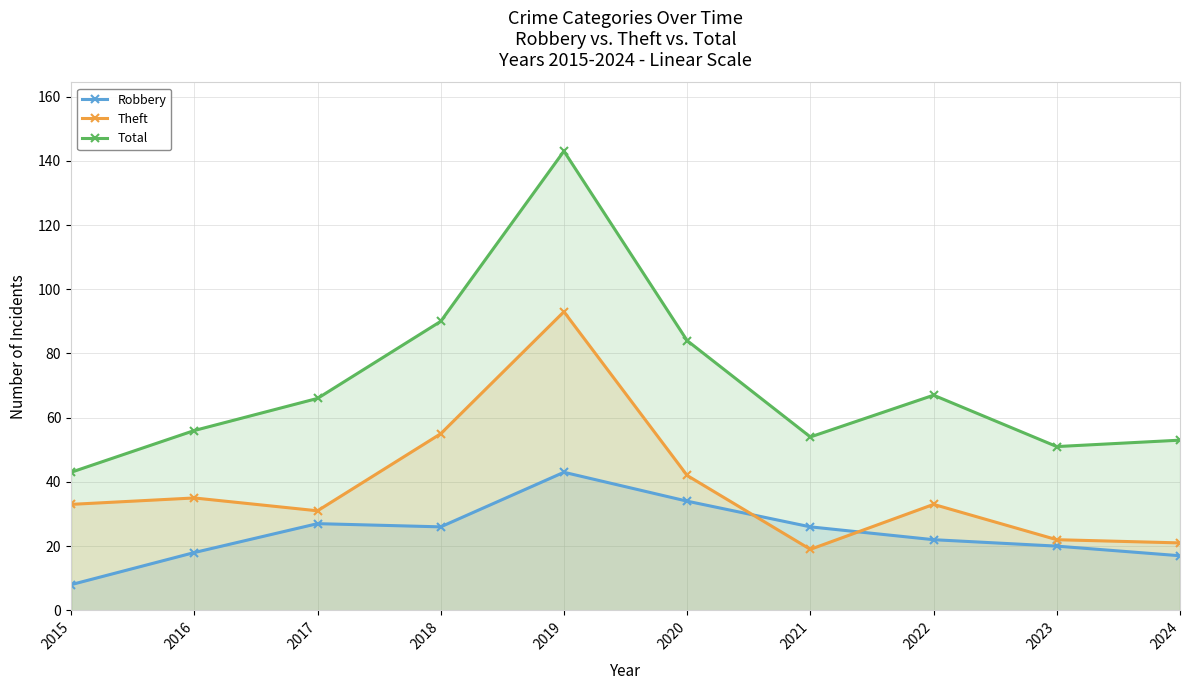

What is the value of the Robbery point at the 9th from the left?

20